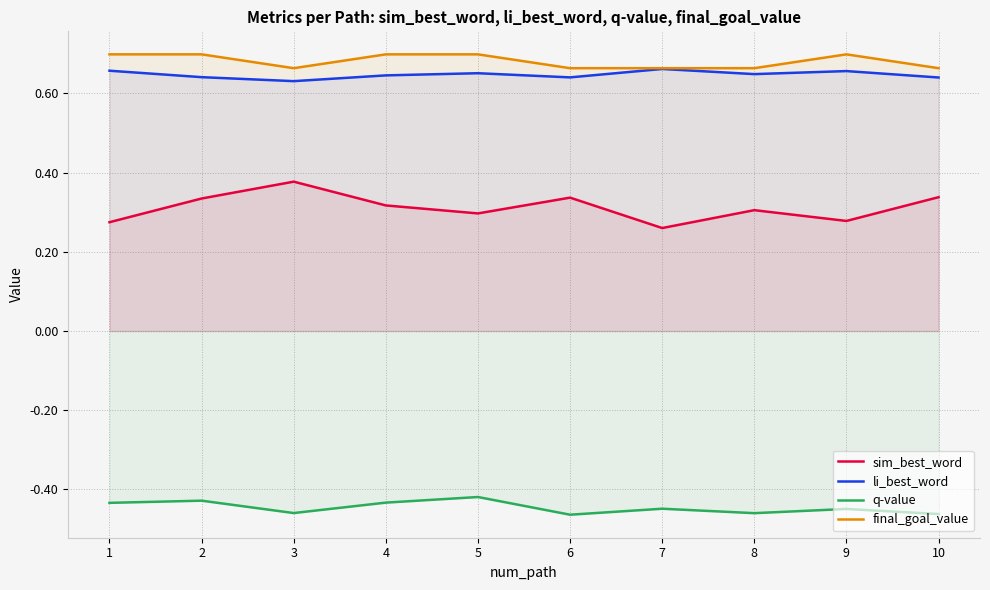

Reading left to right, list all the values displayed in this chart.

sim_best_word: 1=0.3	2=0.3	3=0.4	4=0.3	5=0.3	6=0.3	7=0.3	8=0.3	9=0.3	10=0.3
li_best_word: 1=0.7	2=0.6	3=0.6	4=0.6	5=0.7	6=0.6	7=0.7	8=0.6	9=0.7	10=0.6
q-value: 1=-0.4	2=-0.4	3=-0.5	4=-0.4	5=-0.4	6=-0.5	7=-0.4	8=-0.5	9=-0.4	10=-0.5
final_goal_value: 1=0.7	2=0.7	3=0.7	4=0.7	5=0.7	6=0.7	7=0.7	8=0.7	9=0.7	10=0.7